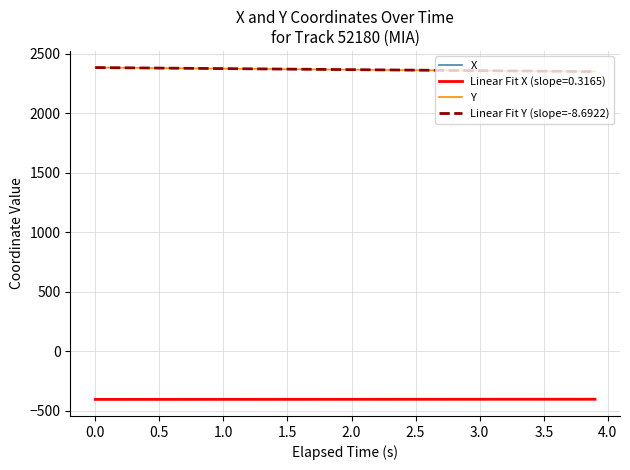

What is the difference between the second highest and second lowest values in the Y series?

31.9